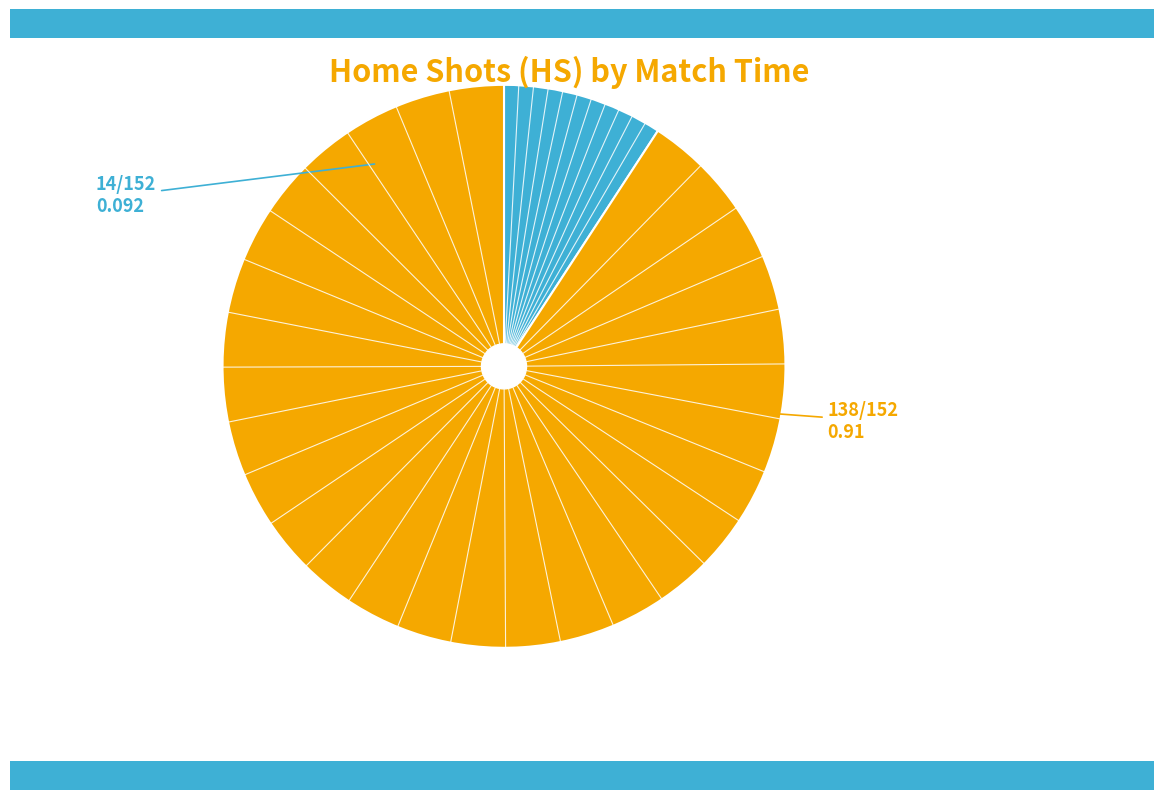

Is there a majority slice in this chart?

Yes